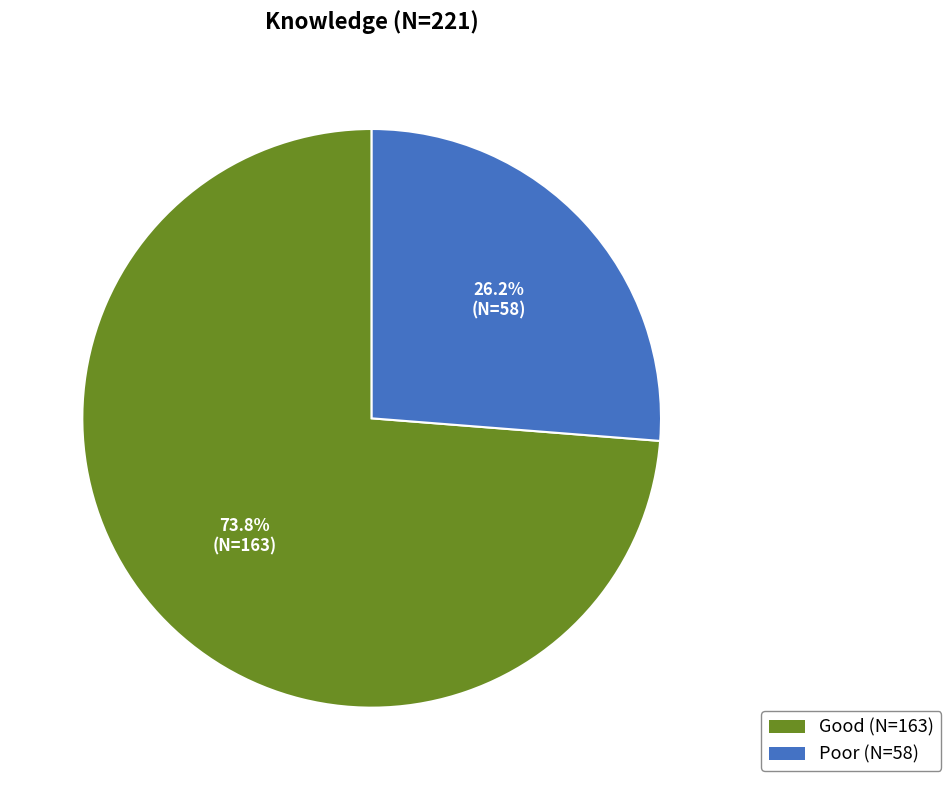

To the nearest percent, what is the difference between the largest and smallest slice percentages?

48%